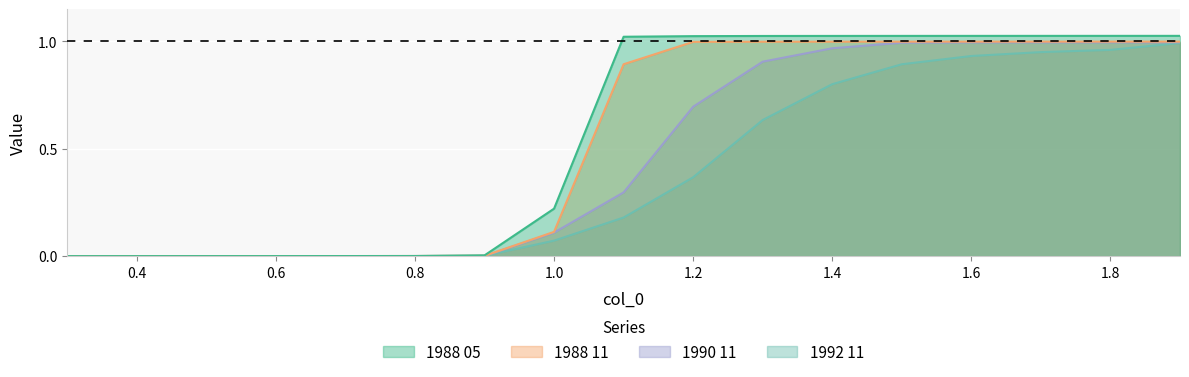

At which category is the sum across all series the highest?

1.9